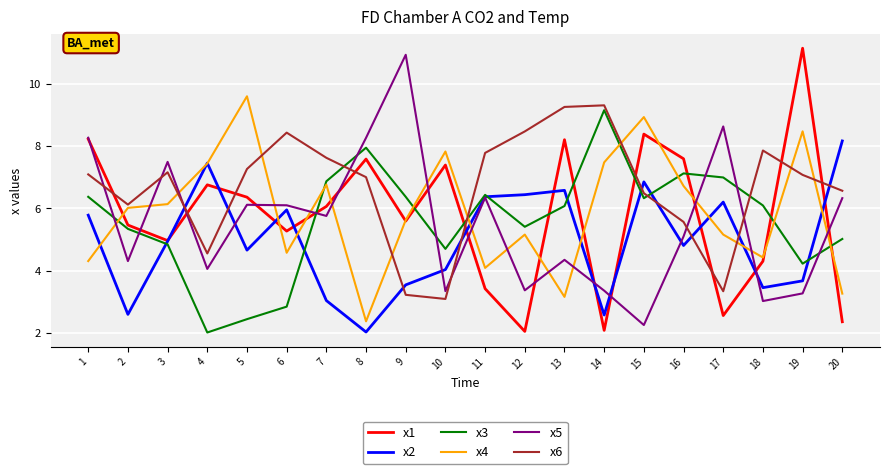

True or false: x3 and x1 cross at least once.

True